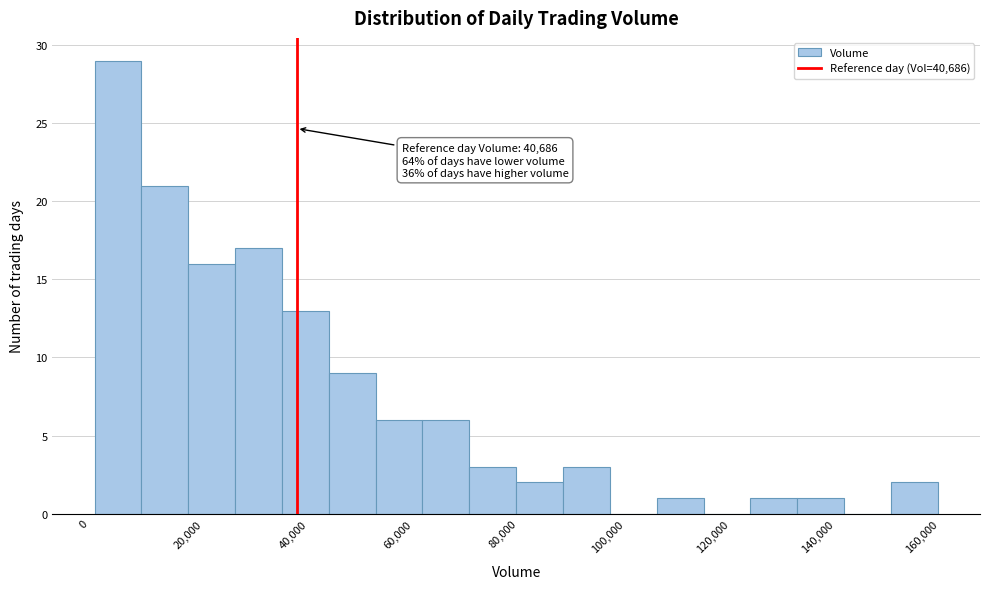

Over which range of the x-axis is the bar tallest?

2000 to 12000